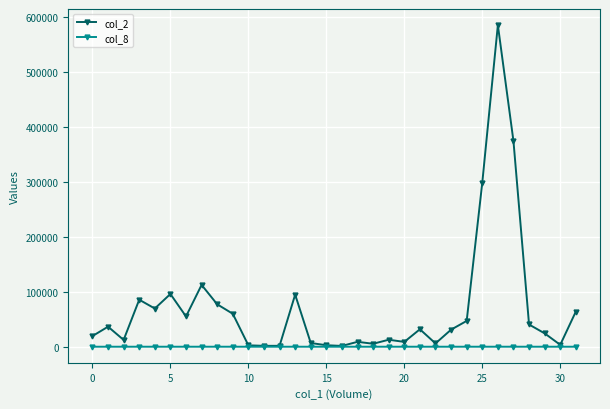

List the series in order of their overall mean, highest first.

col_2, col_8